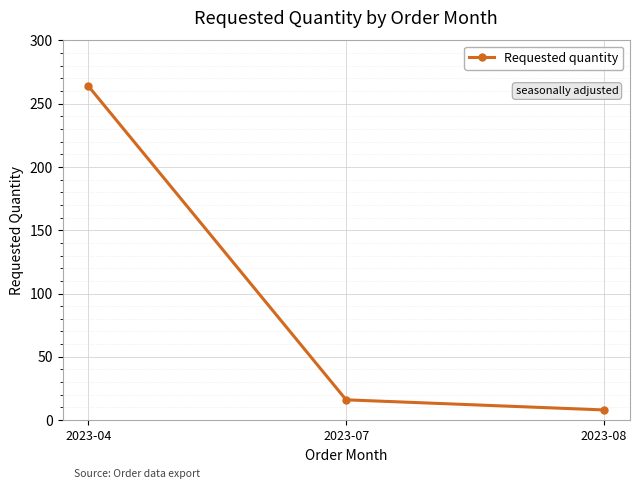

The chart shows a value of 29 at 2023-07. True or false?

False